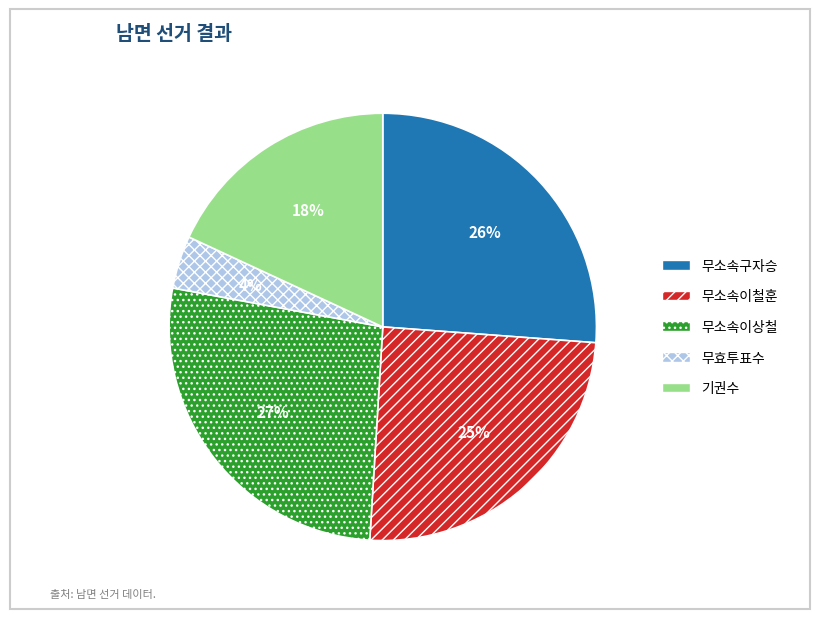

Do 기권수 and 무소속이철훈 together represent more than half of the pie?

No